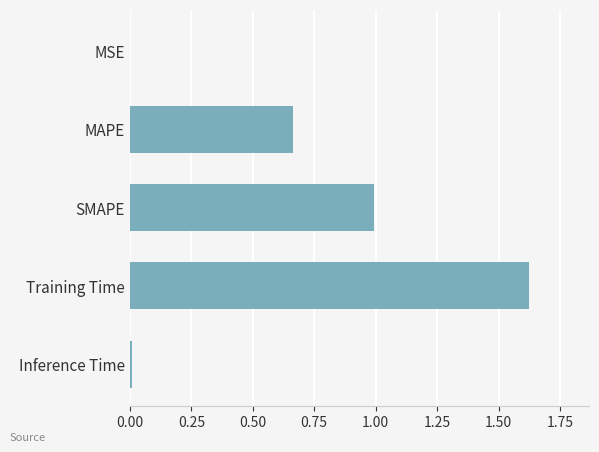

Is it true that the value at Inference Time is 0.0?

True